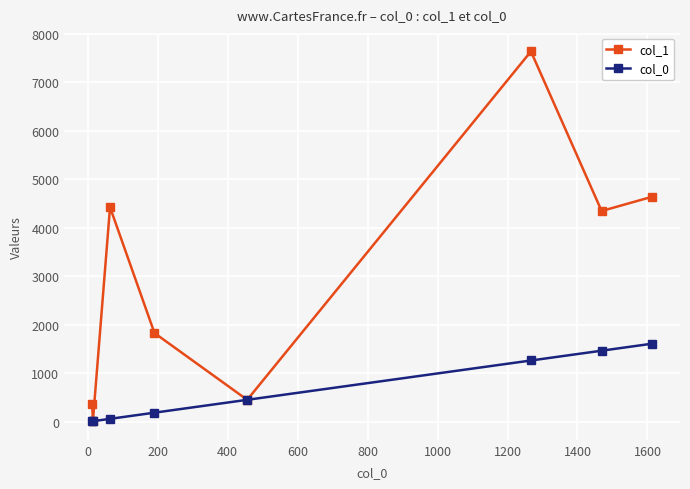

How many series are shown in this chart?

2